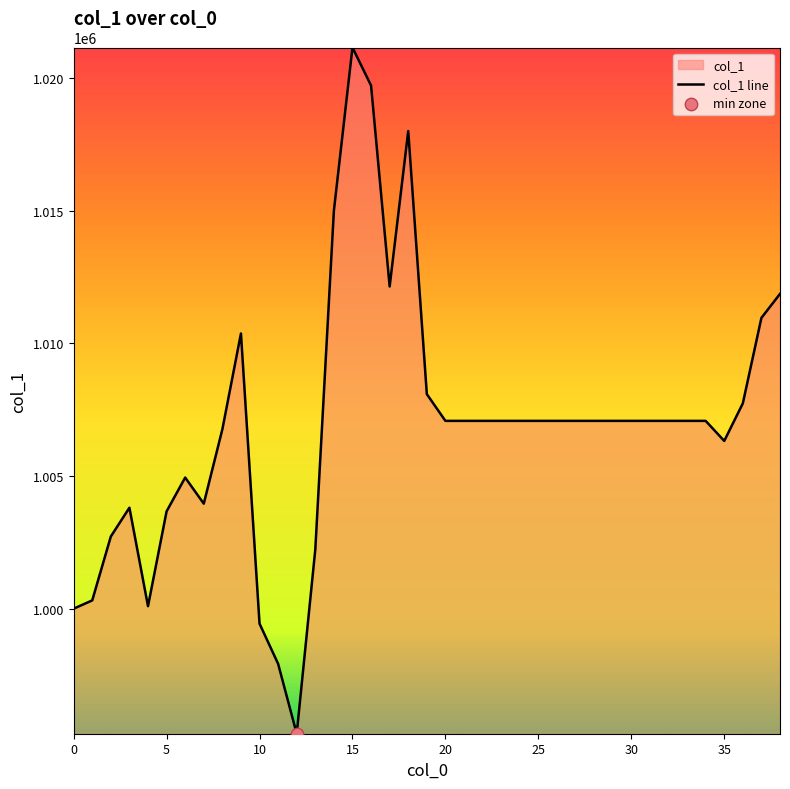

Approximately how many times larger is the value at 29 compared to 18?

1.0